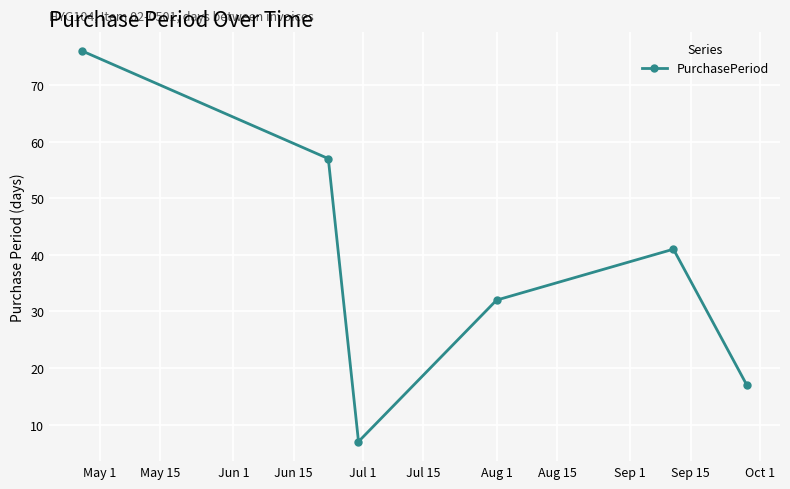

What is the value of the 1st point from the left?

76